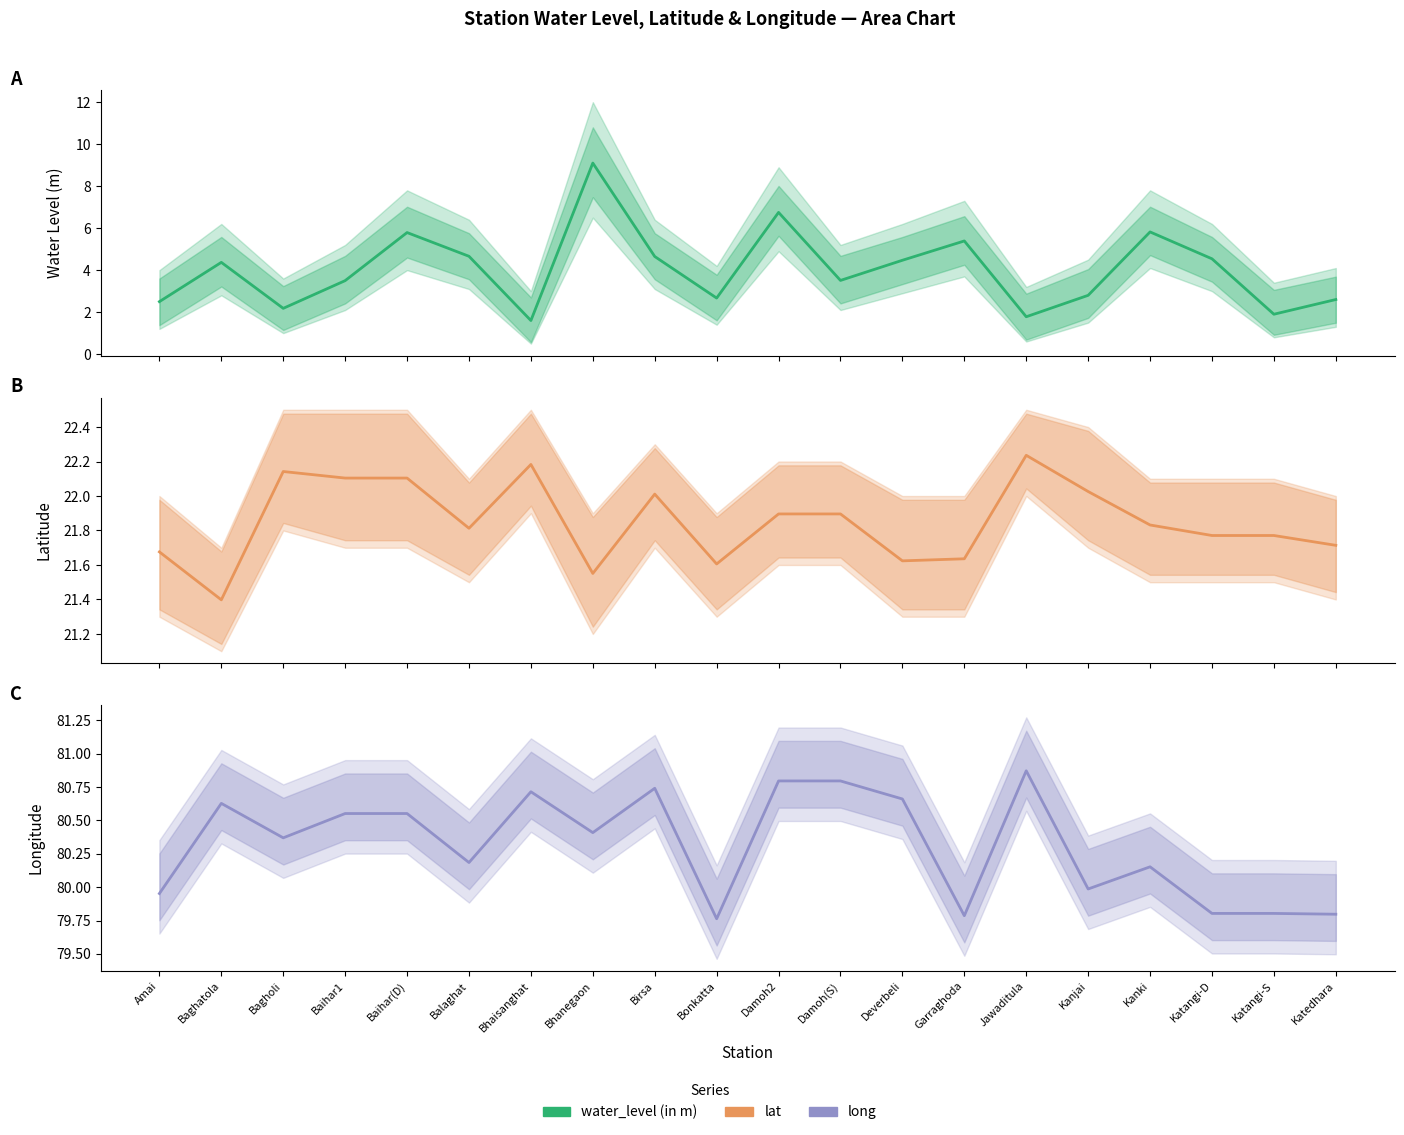

Rank the series at Garraghoda from highest to lowest value.

long, lat, water_level (in m)